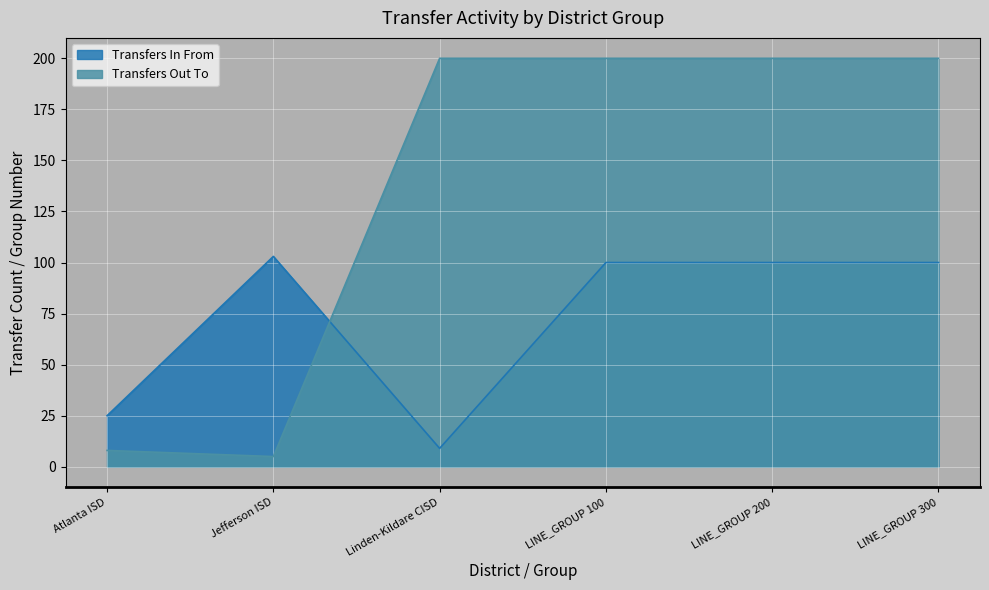

Which series has the largest total across all categories?

Transfers Out To